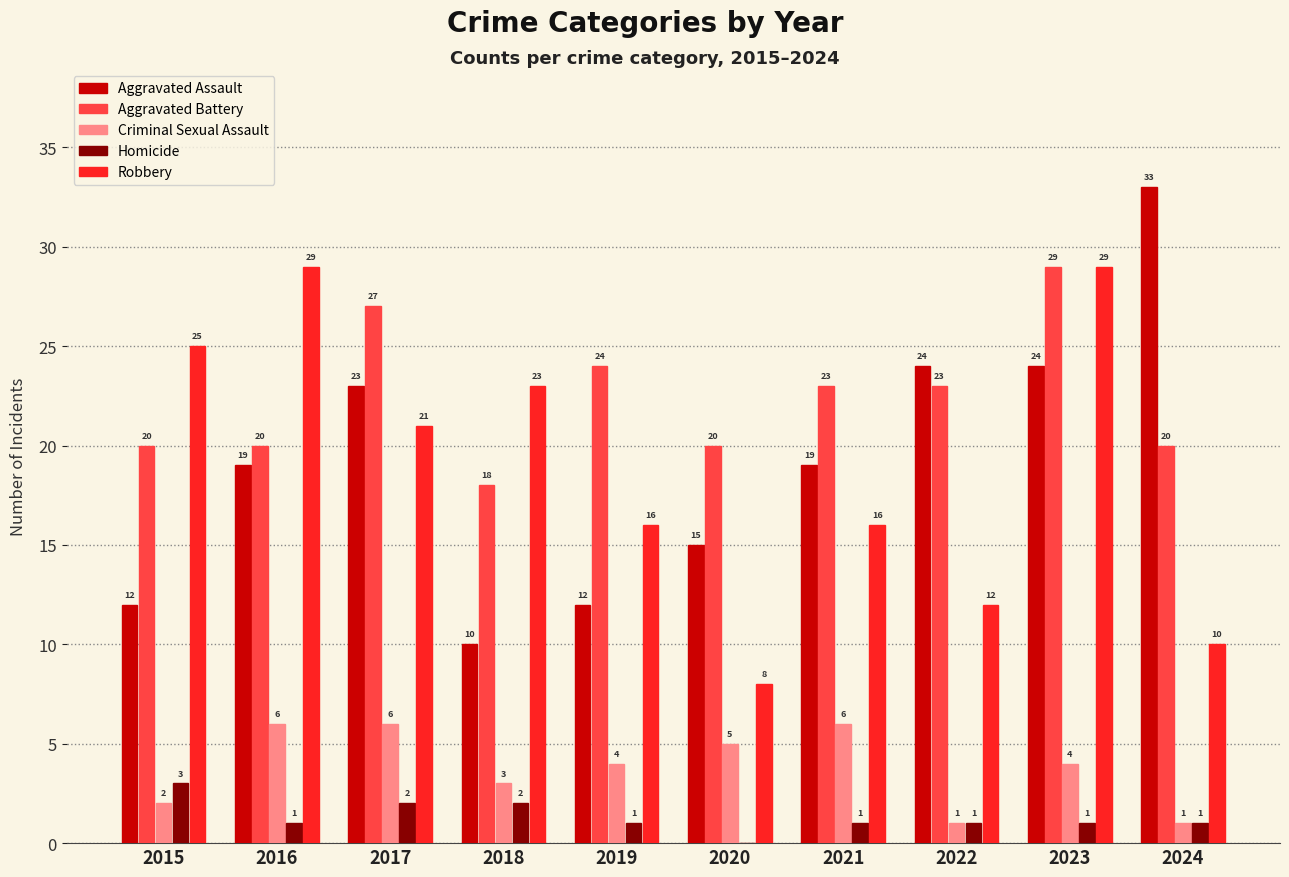

At which category is the sum across all series the highest?

2023